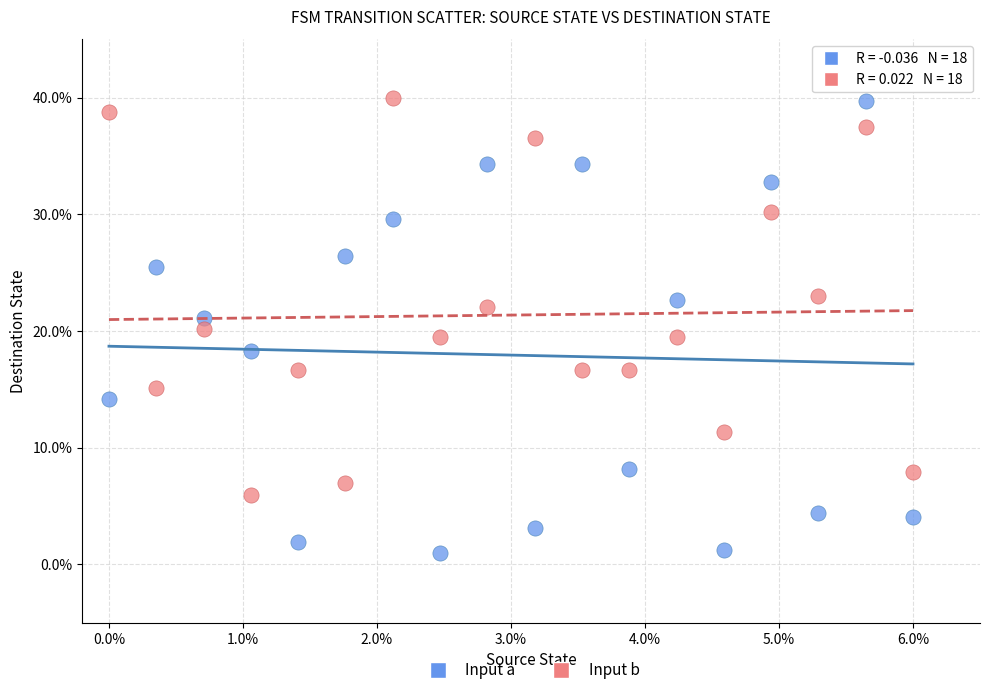

Across all data points, what is the range of Y values (max minus min)?

39.1